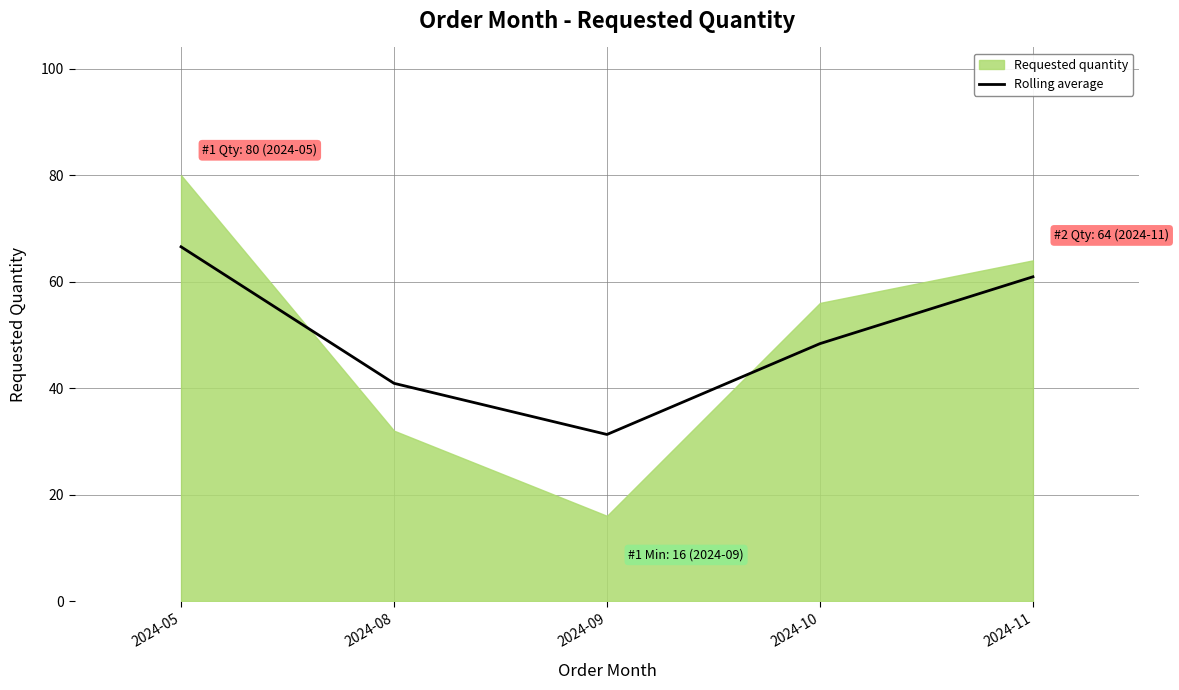

Reading right to left, transcribe all the data shown in this chart.

60.9	48.4	31.3	40.9	66.5